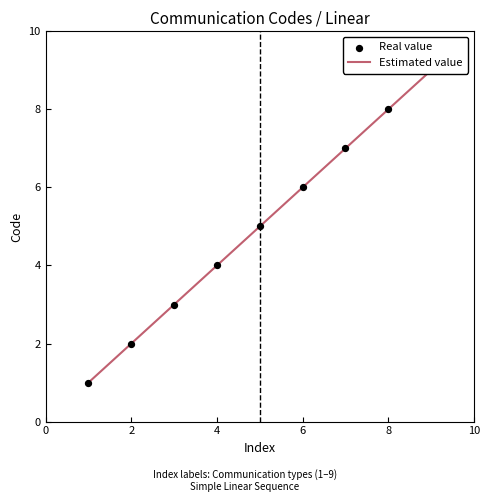

What is the total value across all series at 10?

14